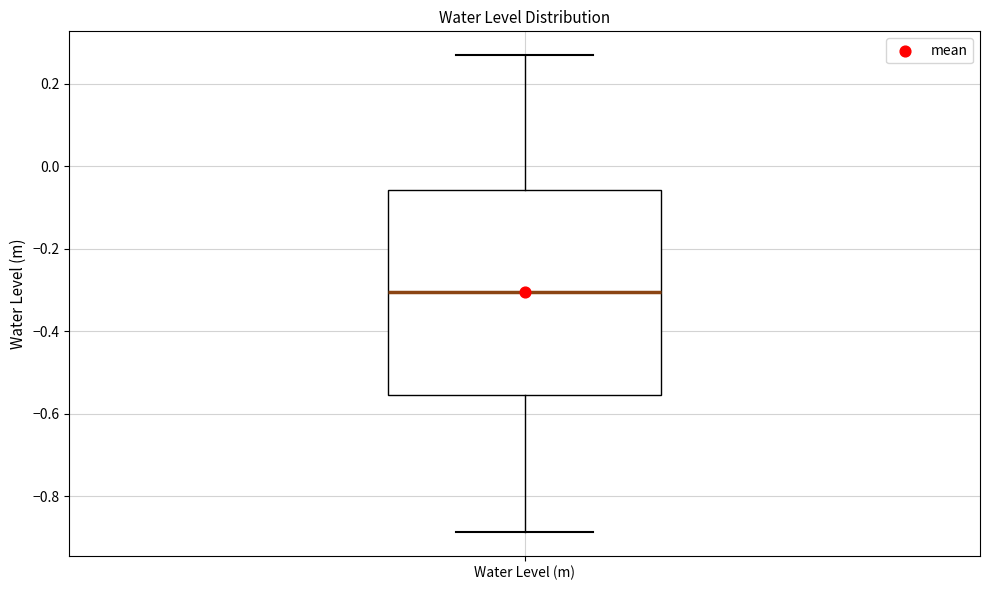

Where does the upper whisker of the box for Water Level (m) end on the y-axis? The values are not printed on the chart, so give them approximately, as read against the axis.

0.26